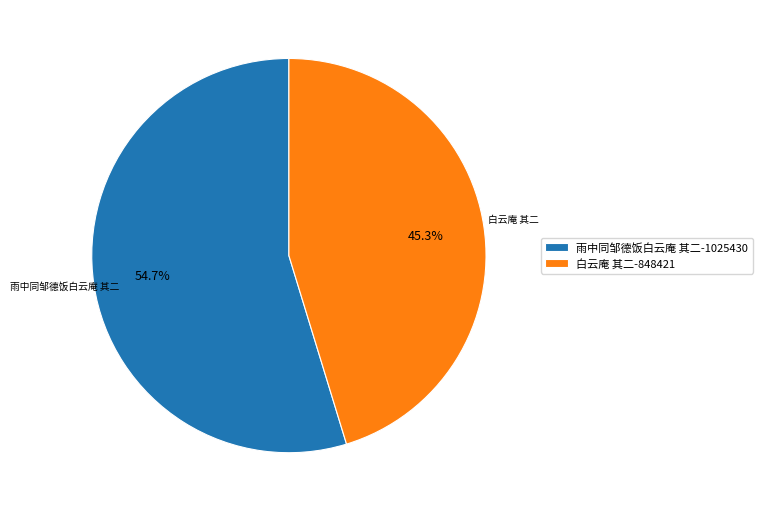

What is the smallest slice in the pie chart?

白云庵 其二